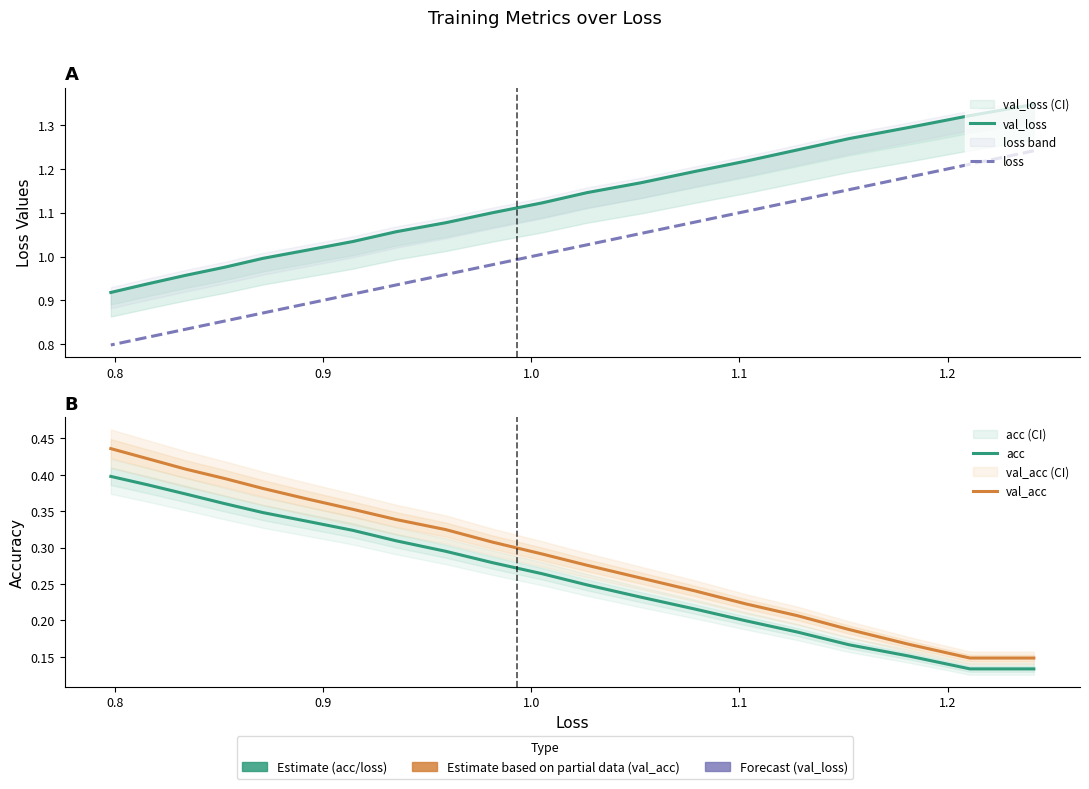

True or false: acc and val_acc intersect in this chart.

False